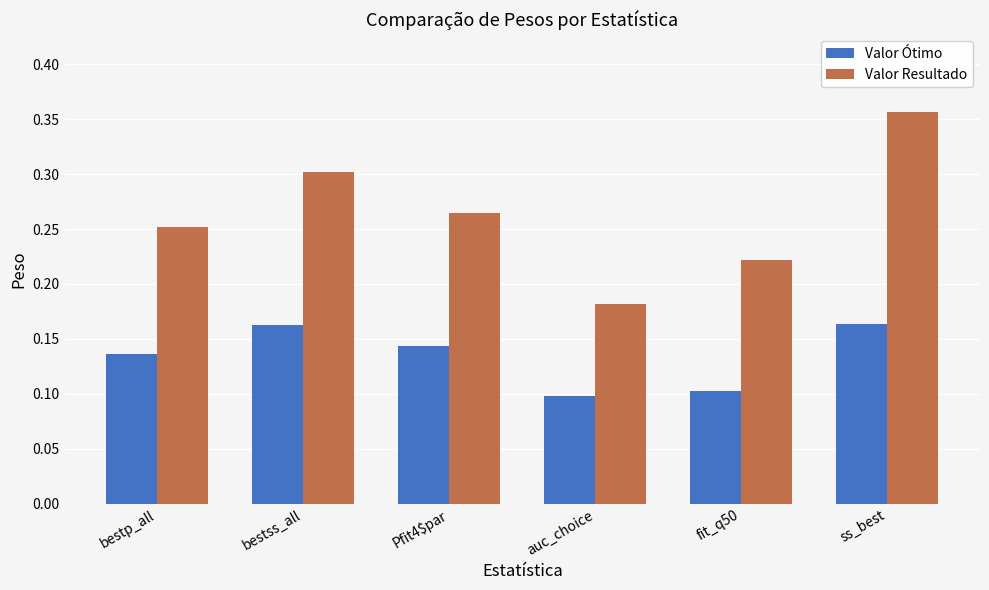

Is the value of Valor Ótimo at Pfit4$par greater than the value of Valor Resultado at bestss_all?

No